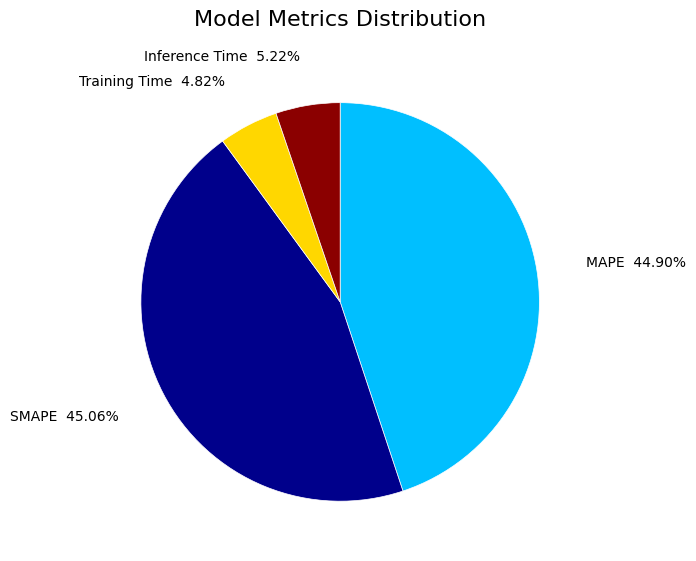

Is there a majority slice in this chart?

No